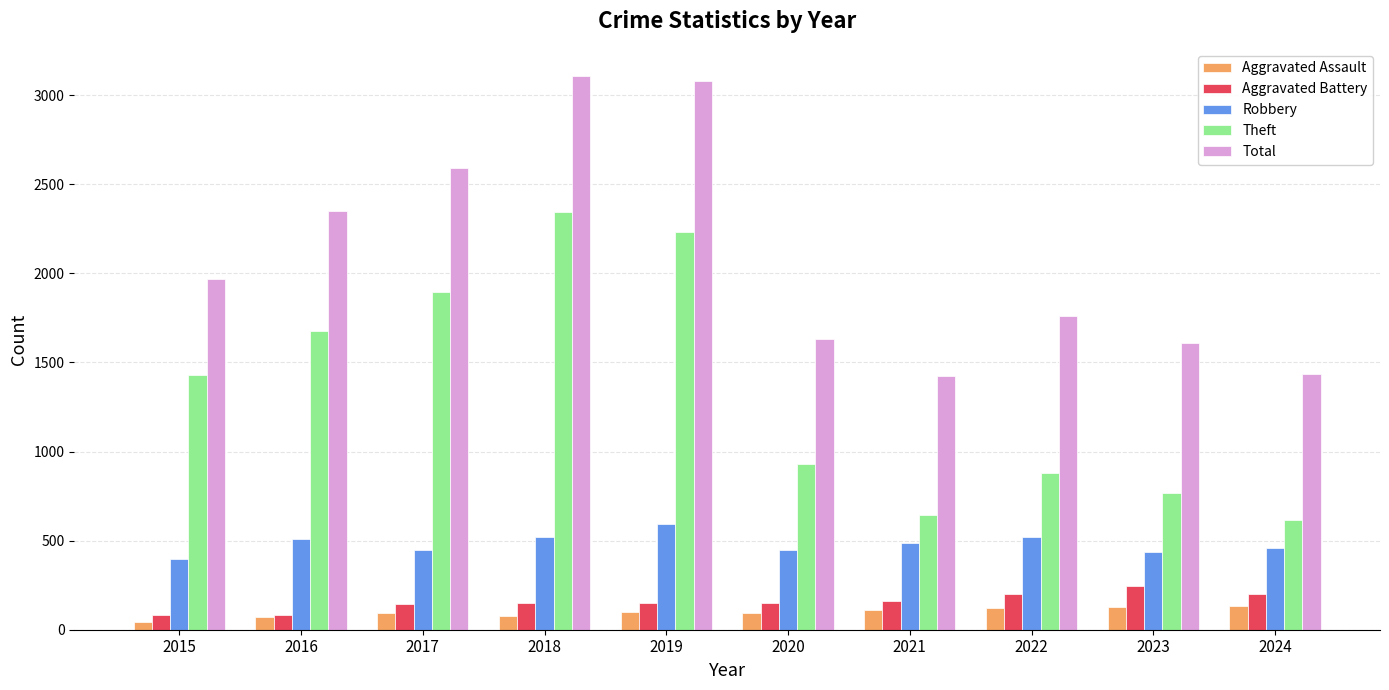

The Total series shows 3413 at 2016. True or false?

False